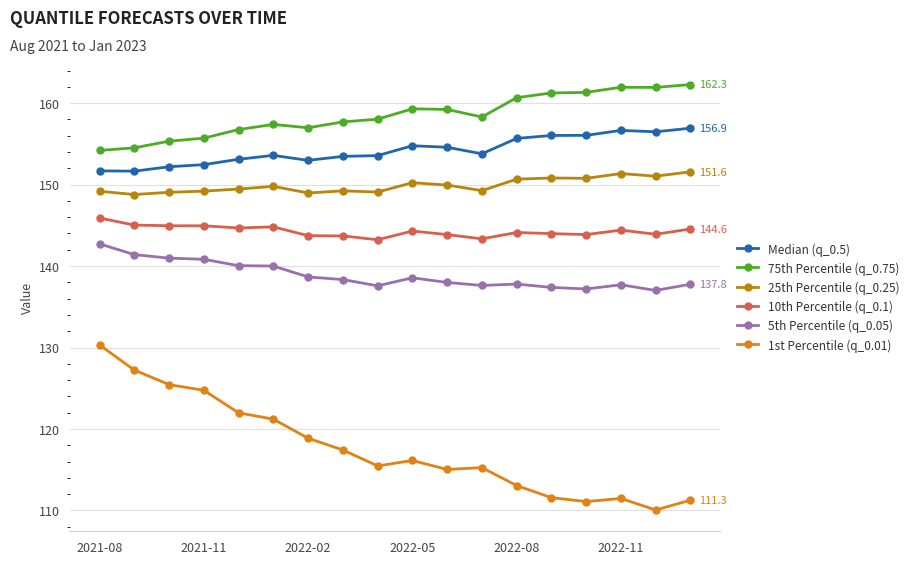

True or false: Median (q_0.5) and 10th Percentile (q_0.1) cross at least once.

False